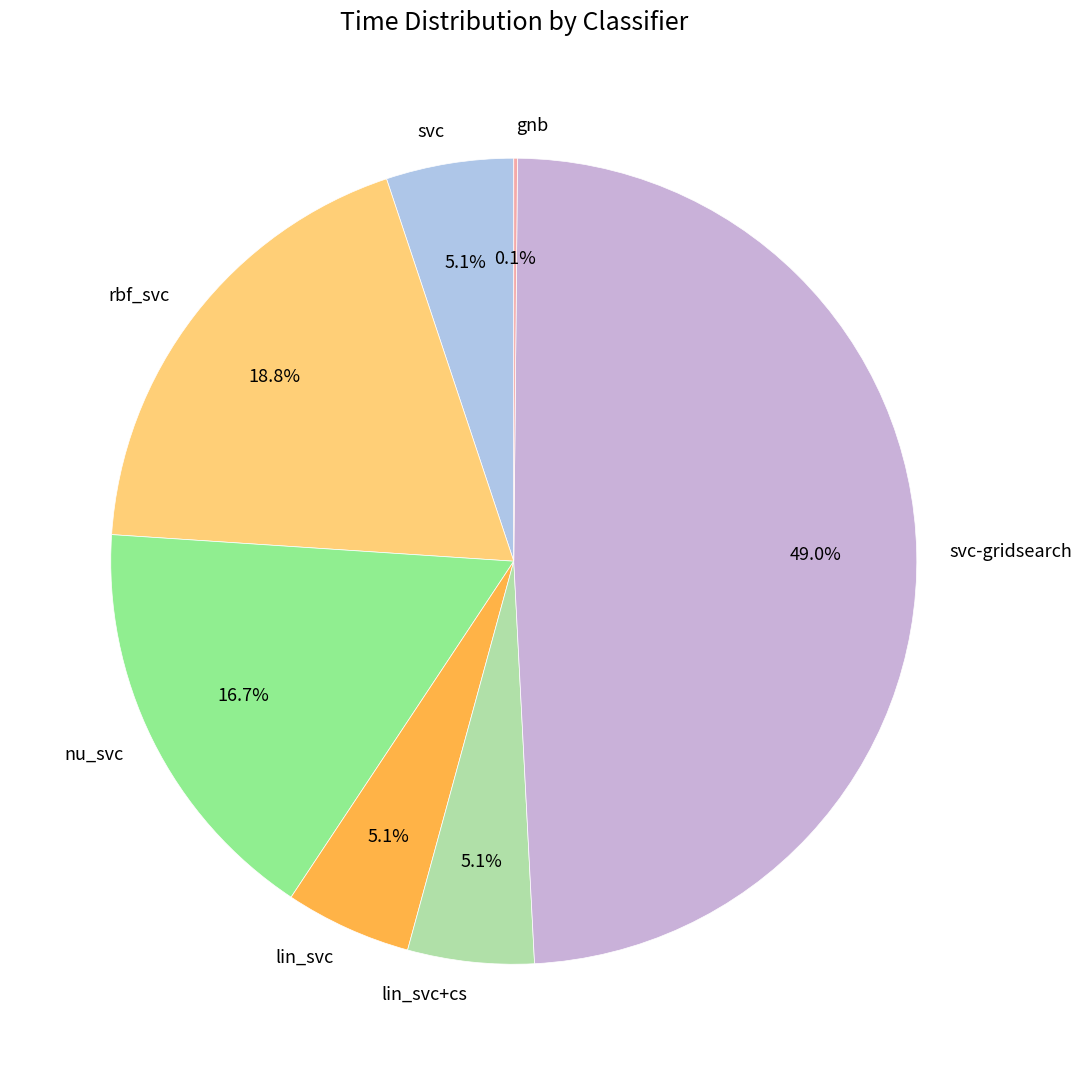

Is there any slice that represents more than half of the pie?

No